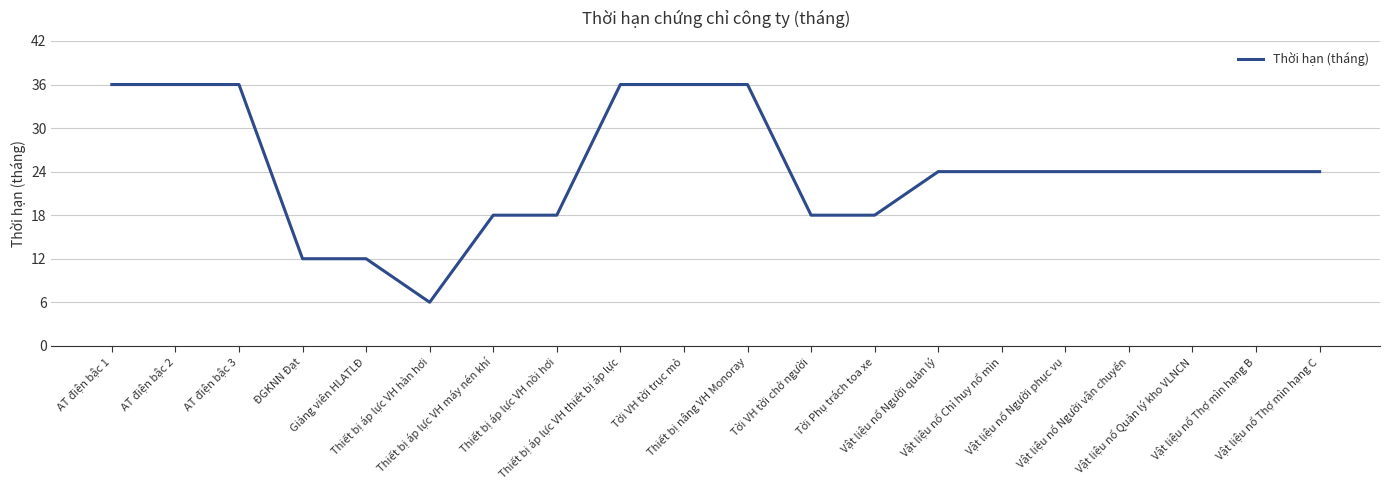

What is the average value?

24